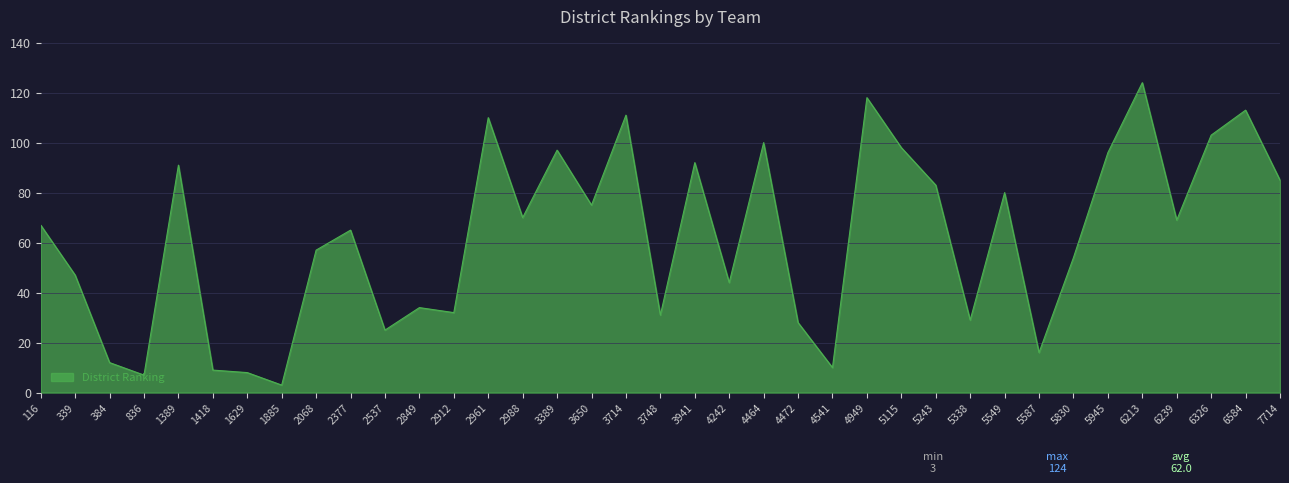

What is the sum of the values at 4472 and 6584?

141